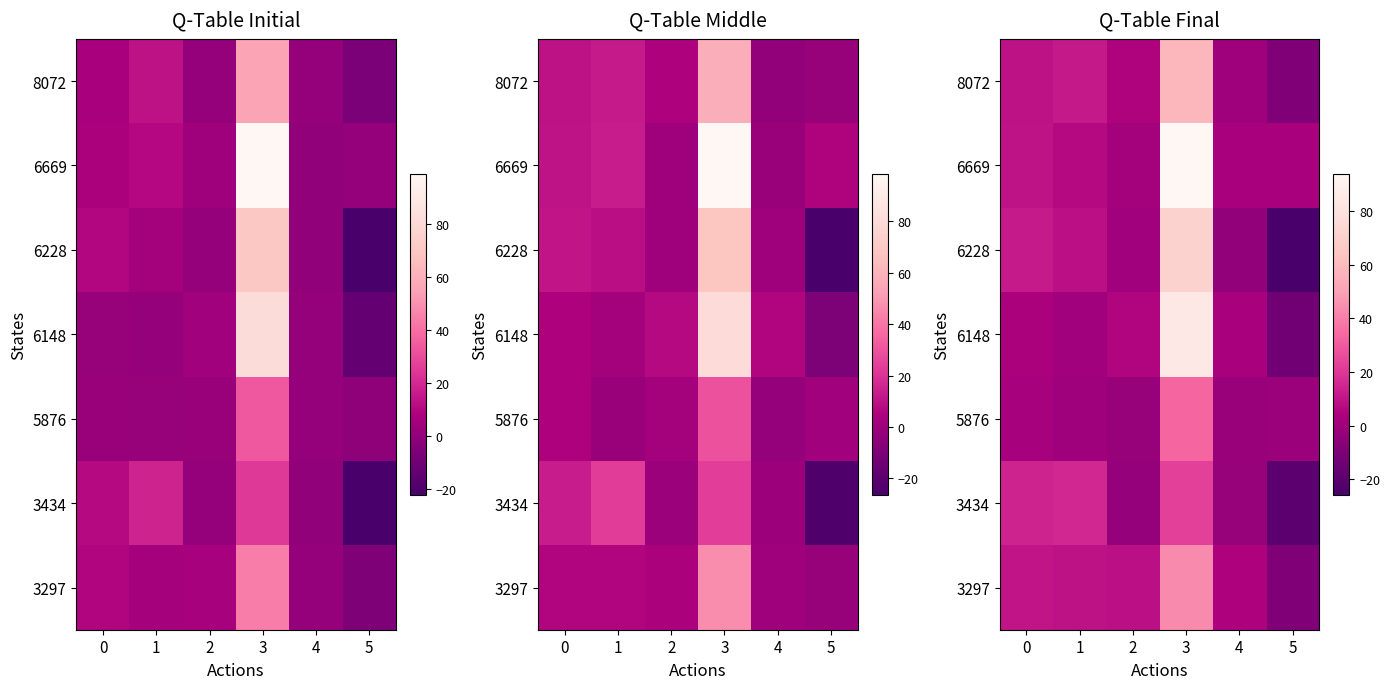

What is the difference between the highest and lowest values at 5?

28.8